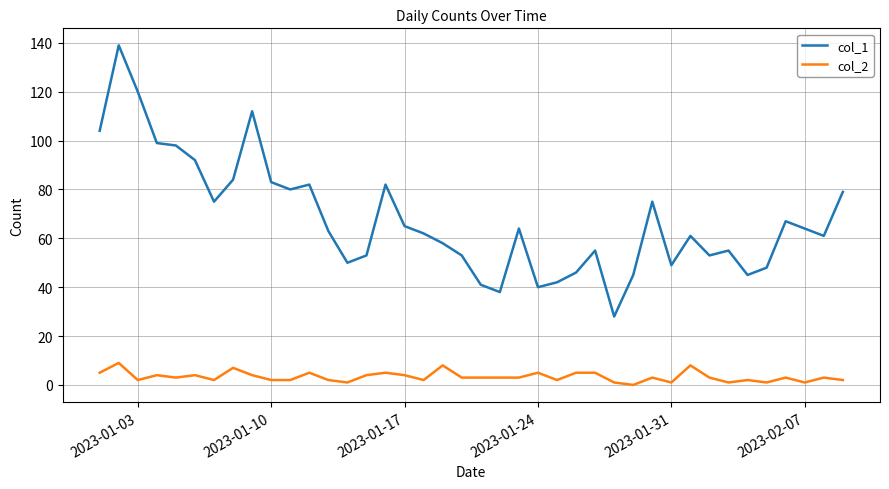

Reading left to right, extract all data points from this chart.

col_1: 104	139	120	99	98	92	75	84	112	83	80	82	63	50	53	82	65	62	58	53	41	38	64	40	42	46	55	28	45	75	49	61	53	55	45	48	67	64	61	79
col_2: 5	9	2	4	3	4	2	7	4	2	2	5	2	1	4	5	4	2	8	3	3	3	3	5	2	5	5	1	0	3	1	8	3	1	2	1	3	1	3	2